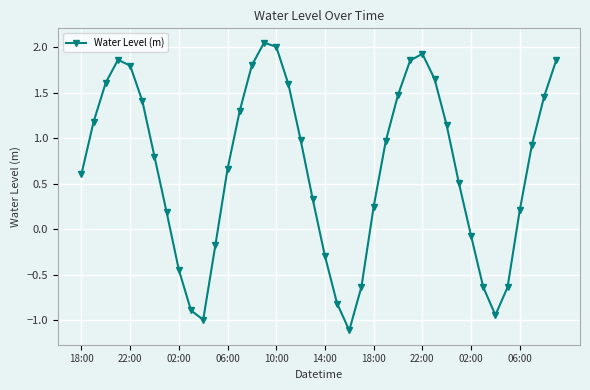

Count the number of data series in this chart.

1